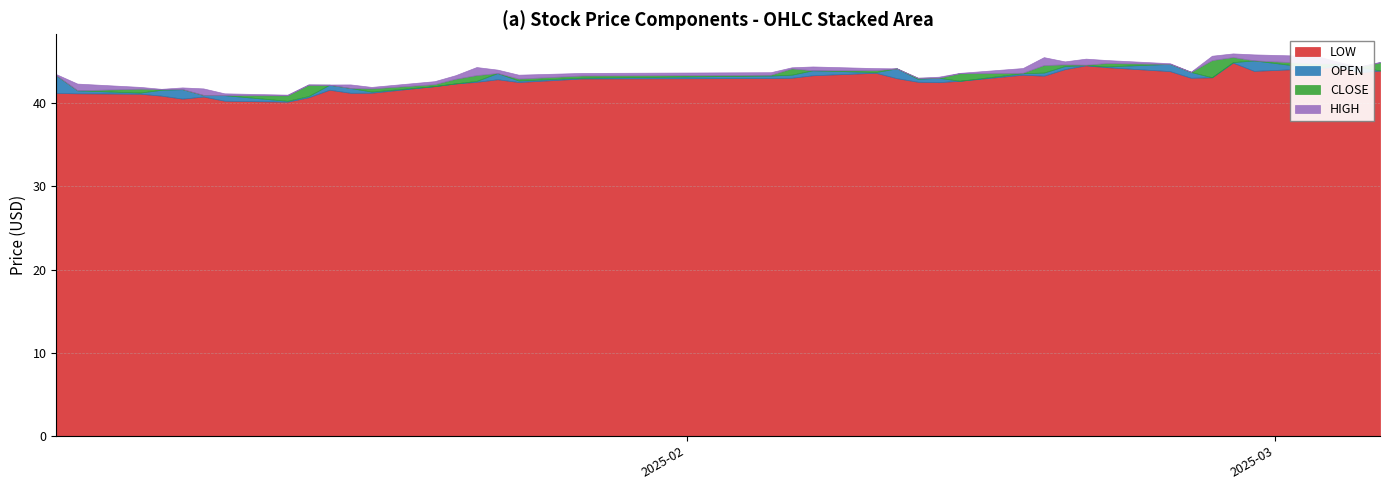

At how many categories does at least one series exceed 45?

8